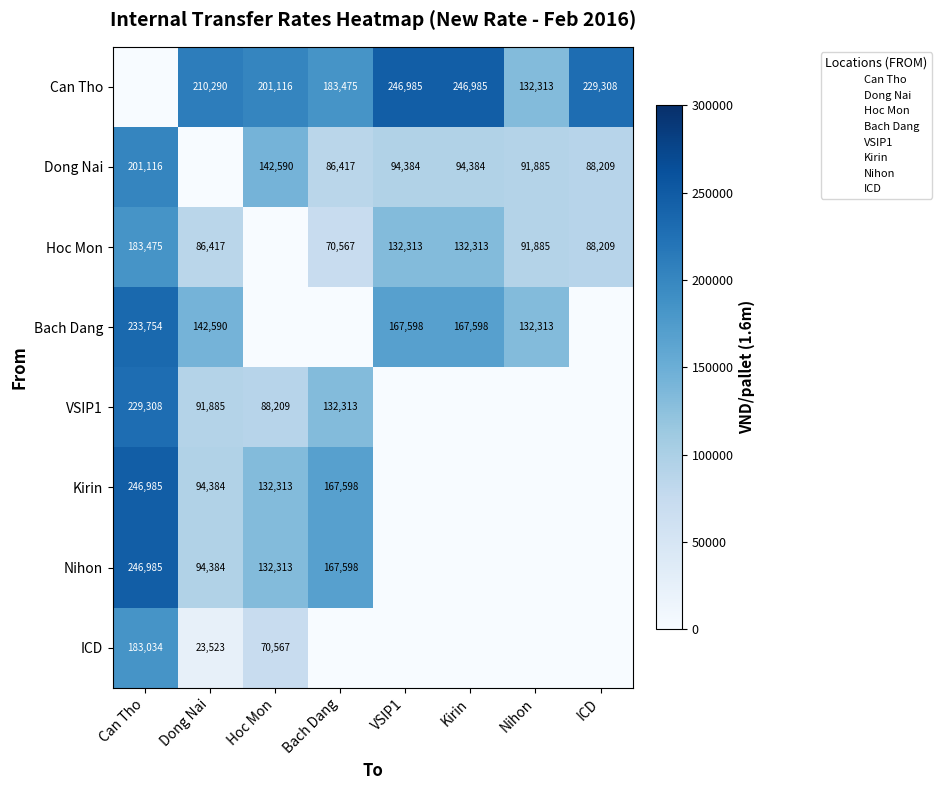

Between Hoc Mon and VSIP1, which is larger?

VSIP1